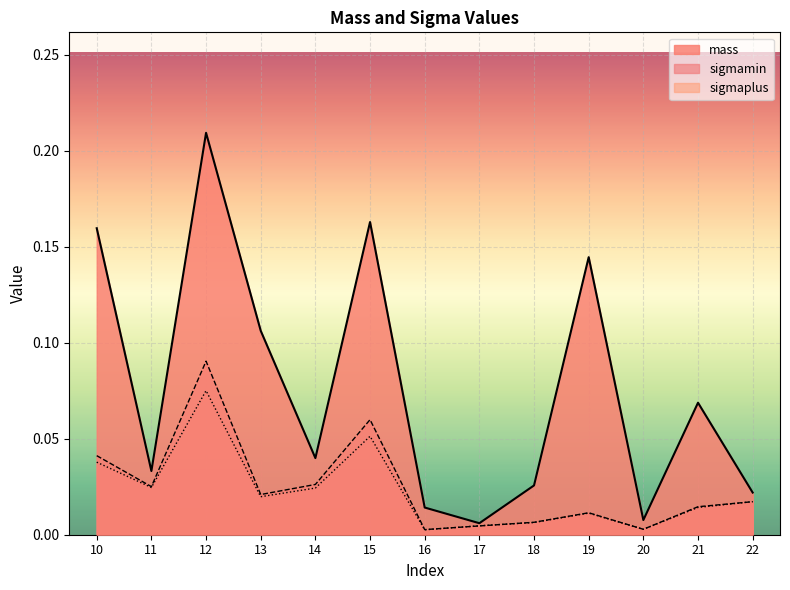

Reading right to left, what are all the values shown in this chart?

mass: 22=0.0	21=0.1	20=0.0	19=0.1	18=0.0	17=0.0	16=0.0	15=0.2	14=0.0	13=0.1	12=0.2	11=0.0	10=0.2
sigmamin: 22=0.0	21=0.0	20=0.0	19=0.0	18=0.0	17=0.0	16=0.0	15=0.1	14=0.0	13=0.0	12=0.1	11=0.0	10=0.0
sigmaplus: 22=0.0	21=0.0	20=0.0	19=0.0	18=0.0	17=0.0	16=0.0	15=0.1	14=0.0	13=0.0	12=0.1	11=0.0	10=0.0